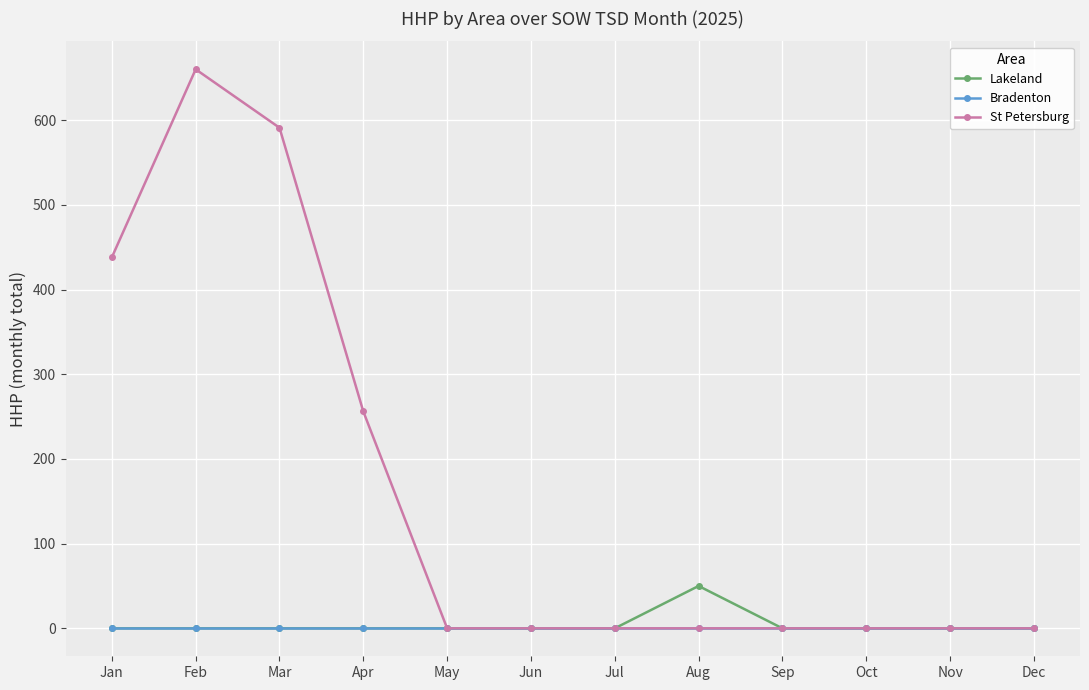

True or false: St Petersburg has more than 0 points higher than both neighbors.

True